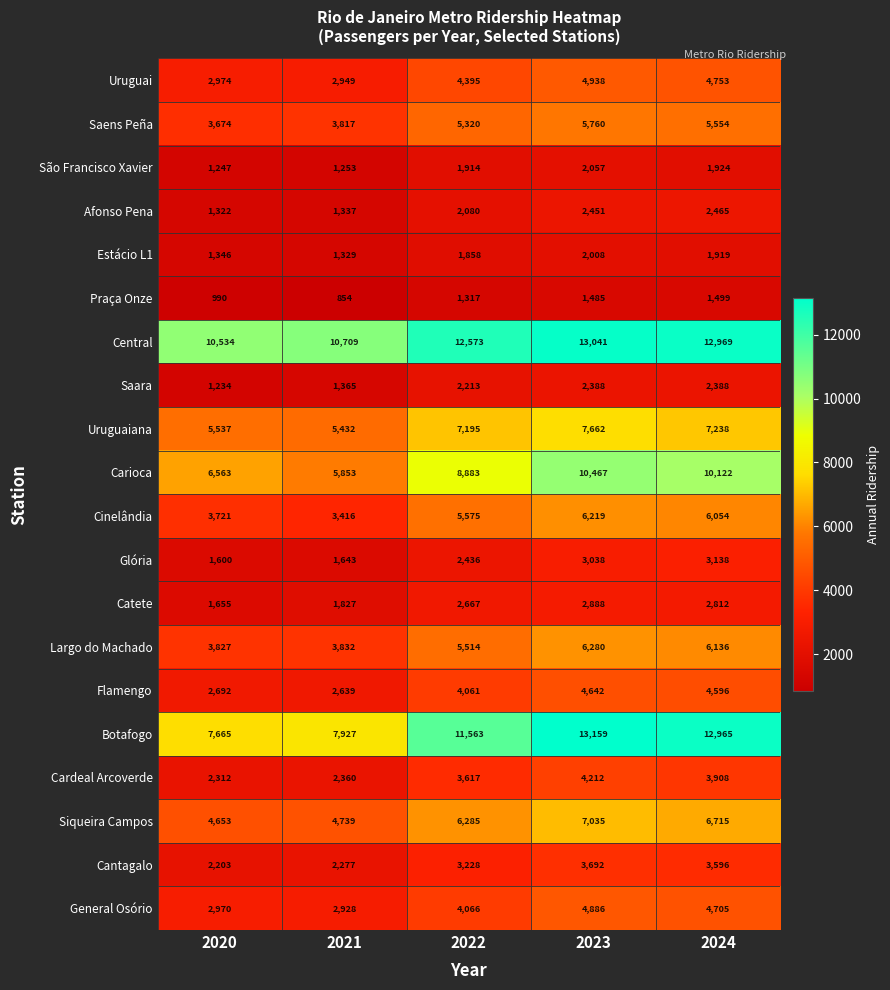

At which category does the chart reach its minimum across all series?

2021